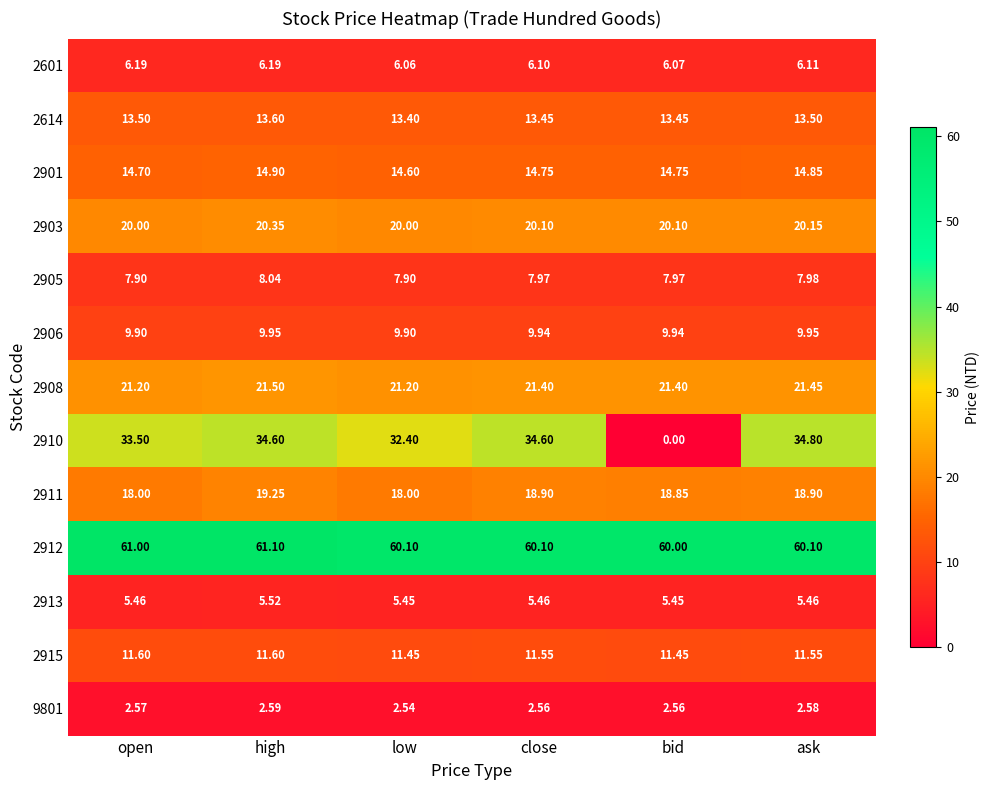

Where does the 2910 series first go above 34?

high